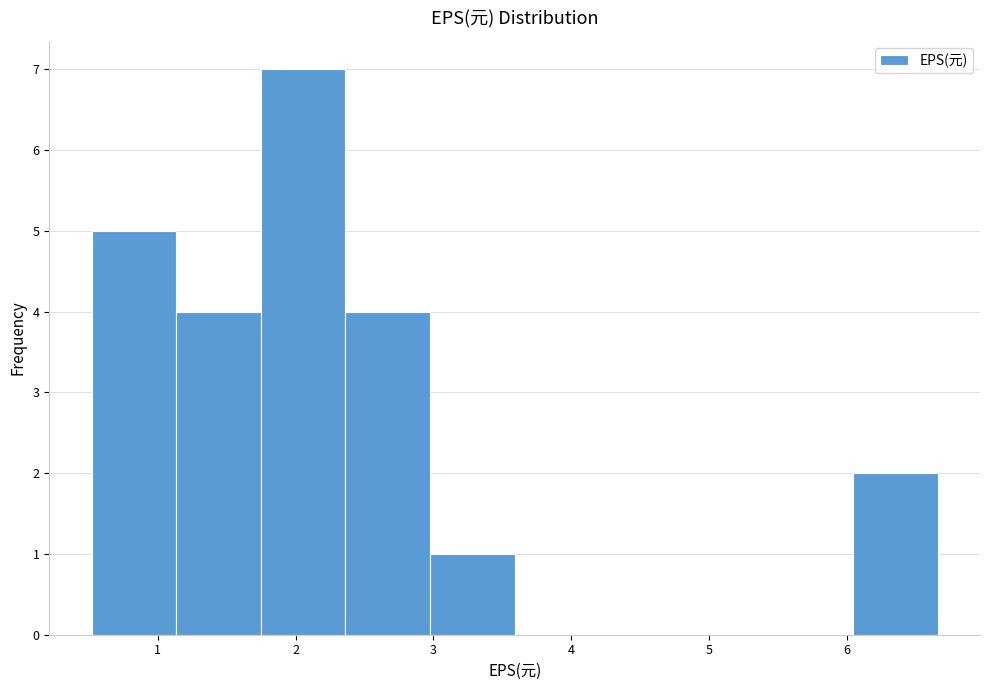

Reading left to right, list every bar in this chart as the range it spans on the x-axis followed by its height. Neither the bar edges nor the heights are printed on the chart, so give them approximately, as read against the axes.

0.5 to 1.1: 5
1.1 to 1.7: 4
1.7 to 2.4: 7
2.4 to 3.0: 4
3.0 to 3.6: 1
3.6 to 4.2: 0
4.2 to 4.8: 0
4.8 to 5.4: 0
5.4 to 6.0: 0
6.0 to 6.7: 2